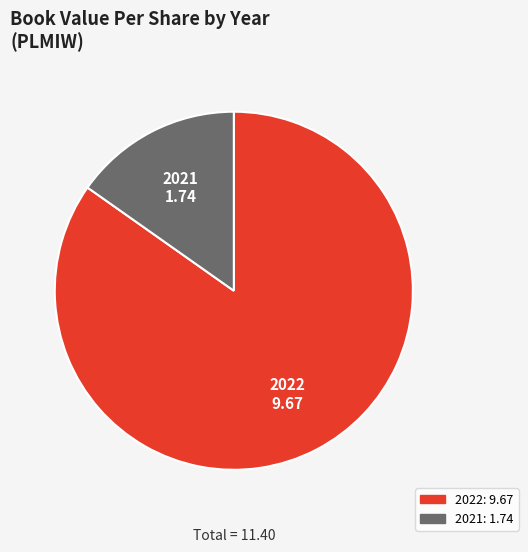

Do 2022 and 2021 together represent more than half of the pie?

Yes